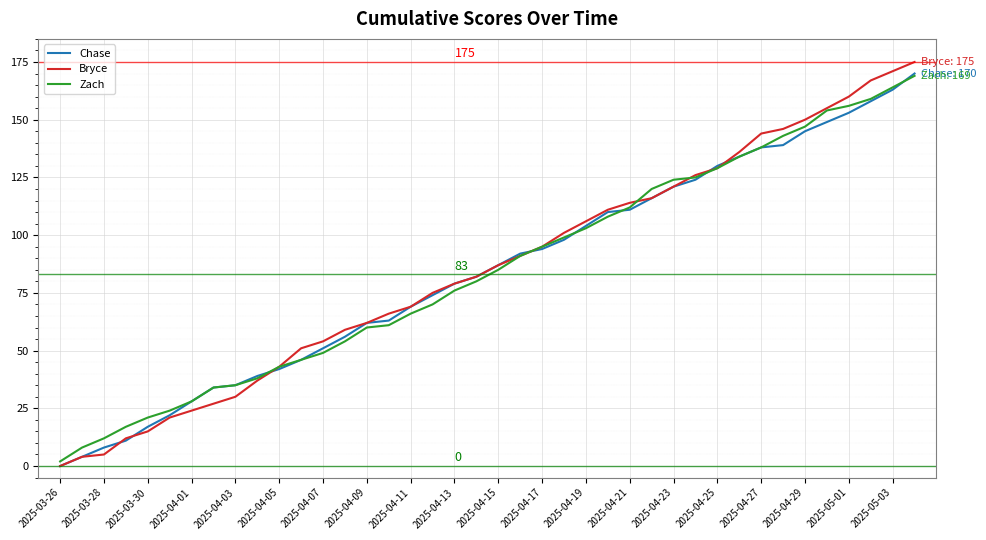

What is the maximum value for Zach?

169